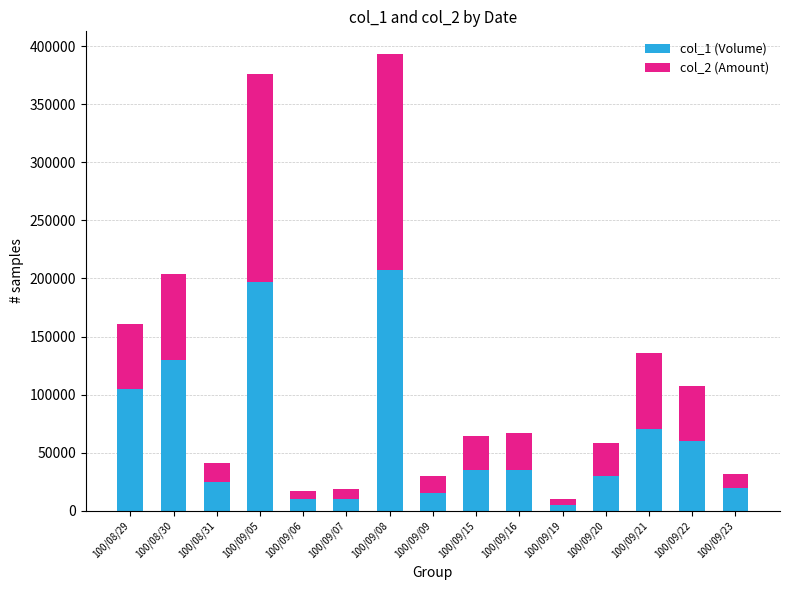

The value of col_1 (Volume) at 100/08/29 is 105000. True or false?

True